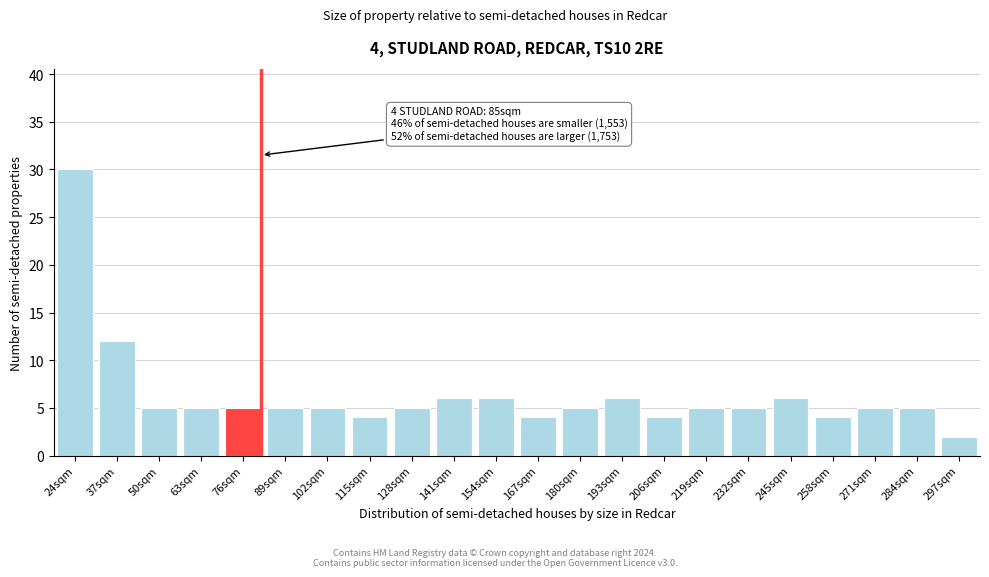

Reading right to left, what are all the values shown in this chart?

297sqm=2	284sqm=5	271sqm=5	258sqm=4	245sqm=6	232sqm=5	219sqm=5	206sqm=4	193sqm=6	180sqm=5	167sqm=4	154sqm=6	141sqm=6	128sqm=5	115sqm=4	102sqm=5	89sqm=5	76sqm=5	63sqm=5	50sqm=5	37sqm=12	24sqm=30